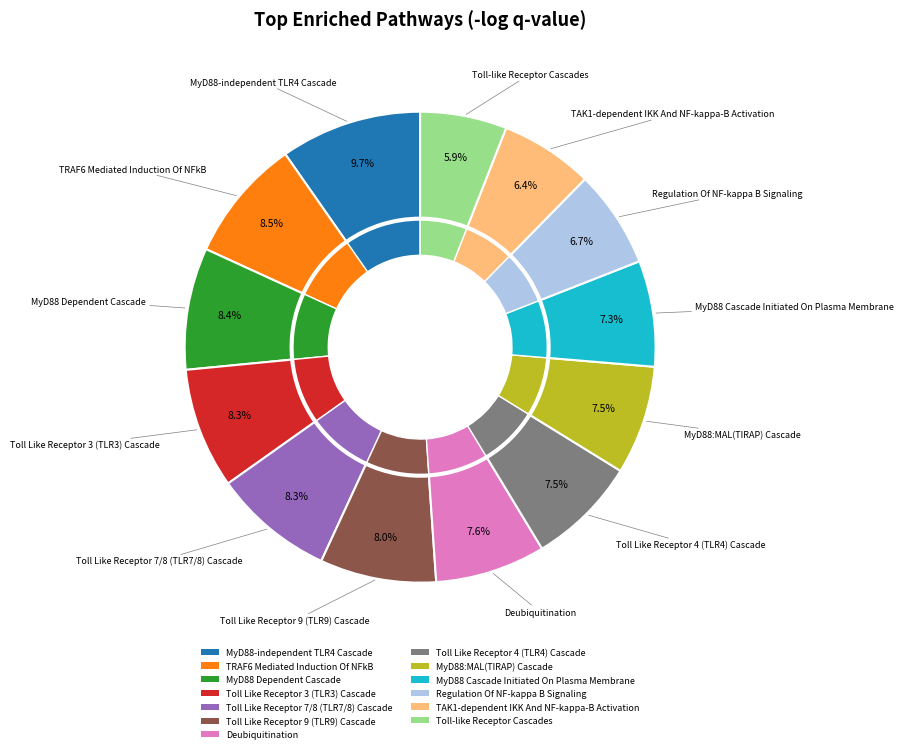

True or false: Toll Like Receptor 7/8 (TLR7/8) Cascade accounts for 23% of the total.

False